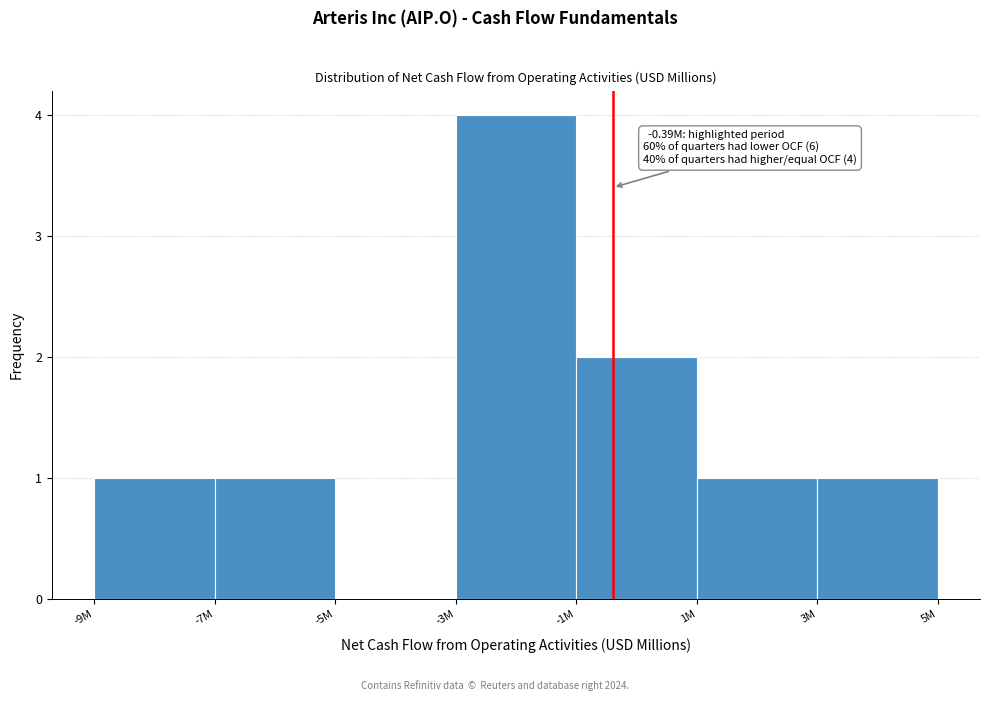

Reading left to right, transcribe all the data shown in this chart.

-9M=1	-7M=1	-5M=0	-3M=4	-1M=2	1M=1	3M=1